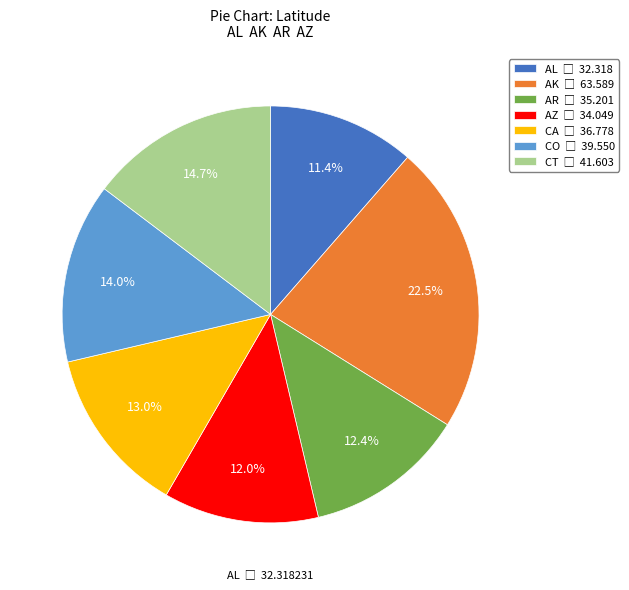

Is there any slice that represents more than half of the pie?

No